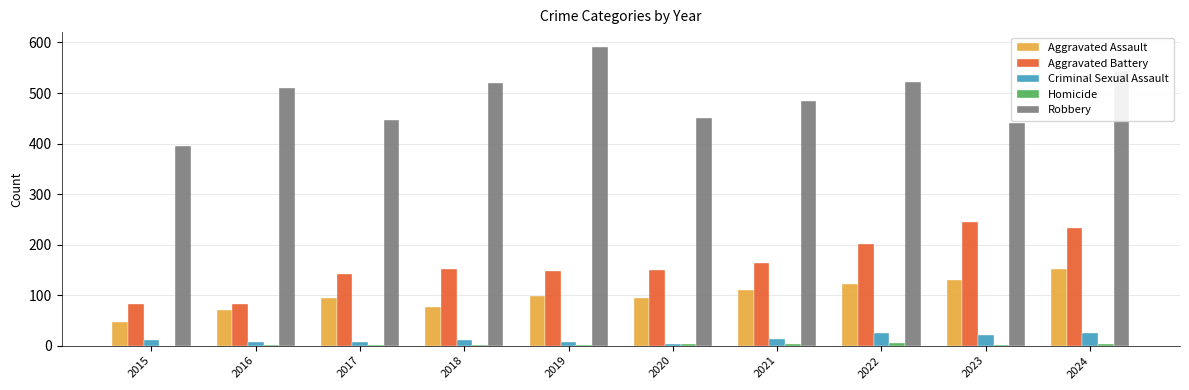

The Robbery series shows 706 at 2021. True or false?

False